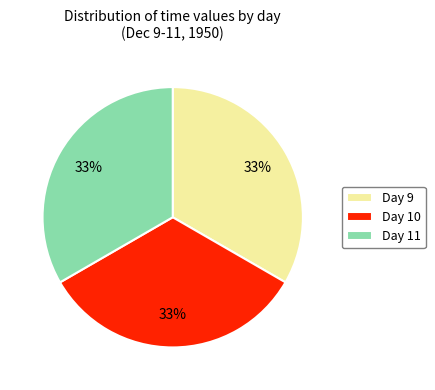

To the nearest percent, what portion does Day 11 represent?

33%